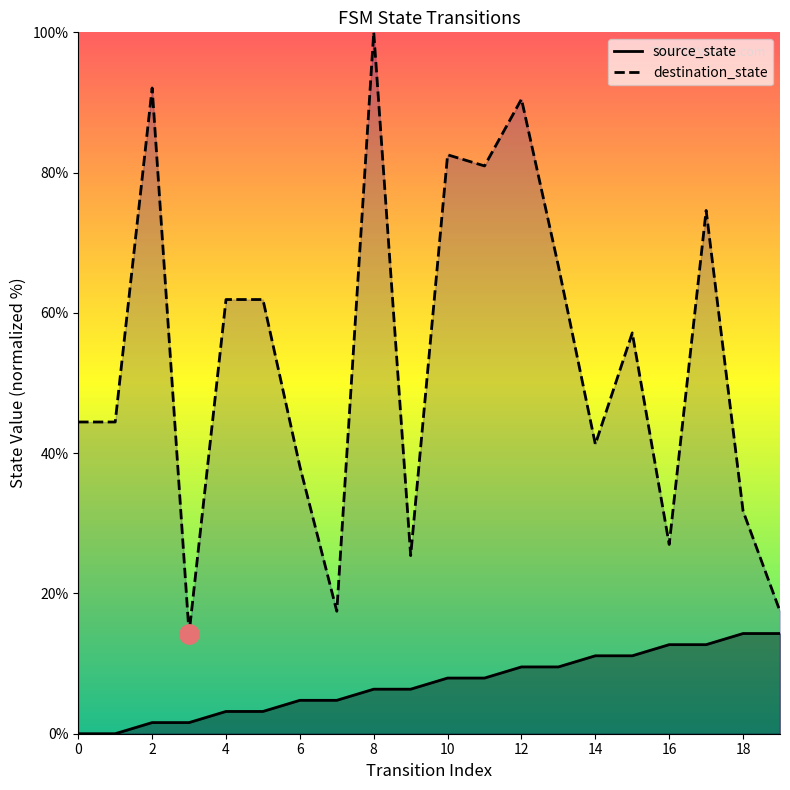

The source_state series shows 4.8 at 6. True or false?

True